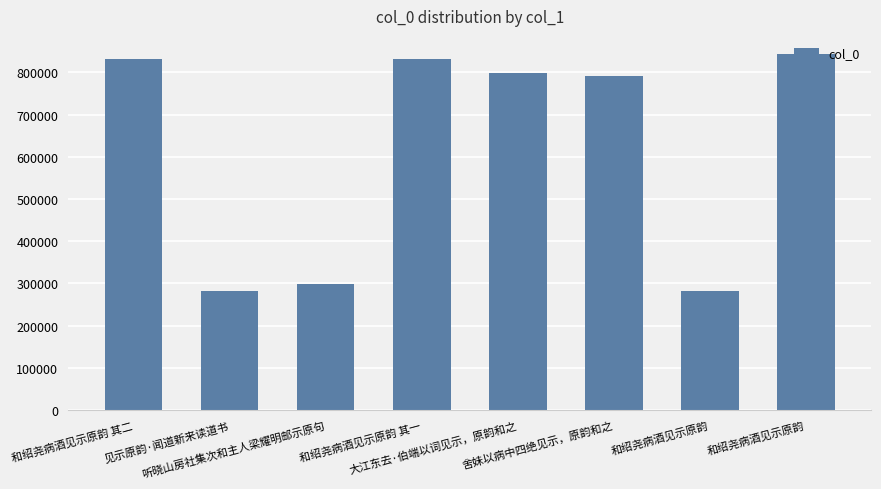

What is the change in value from 和绍尧病酒见示原韵 其一 to 和绍尧病酒见示原韵?

+12372